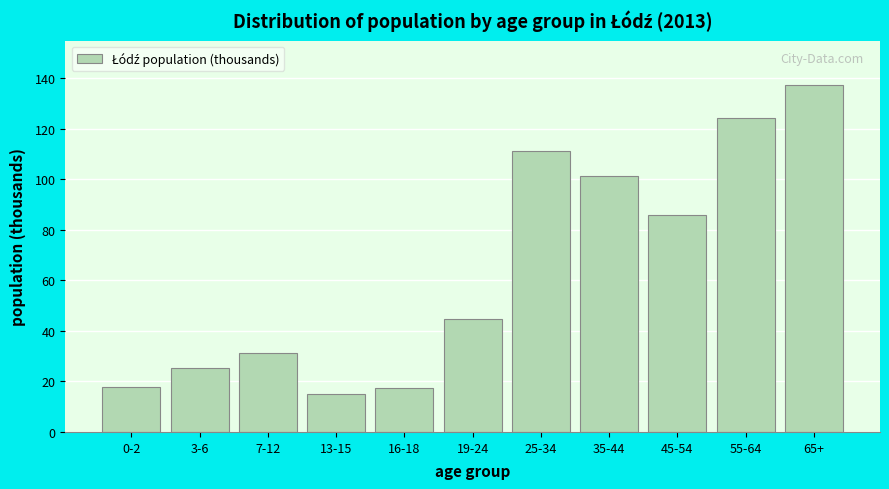

What is the difference between the second highest and minimum values?

109.2